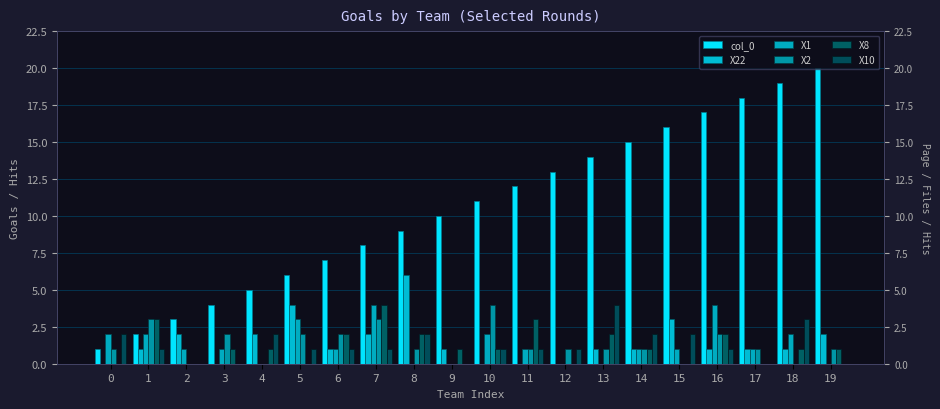

How many data points does each series have?

20